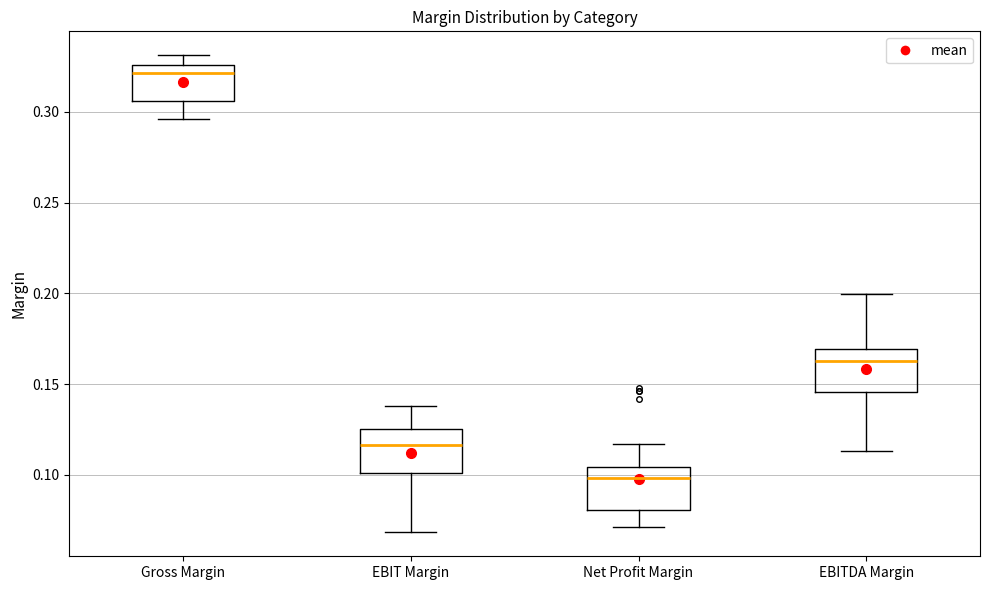

Reading left to right, read every box against the y-axis: the position of its median line, the range the box covers, and the ends of its whiskers. The values are not printed on the chart, so give them approximately, as read against the axis.

Gross Margin: median 0.320, box 0.305 to 0.325, whiskers 0.295 to 0.330
EBIT Margin: median 0.115, box 0.100 to 0.125, whiskers 0.070 to 0.140
Net Profit Margin: median 0.100, box 0.080 to 0.105, whiskers 0.070 to 0.115
EBITDA Margin: median 0.165, box 0.145 to 0.170, whiskers 0.115 to 0.200